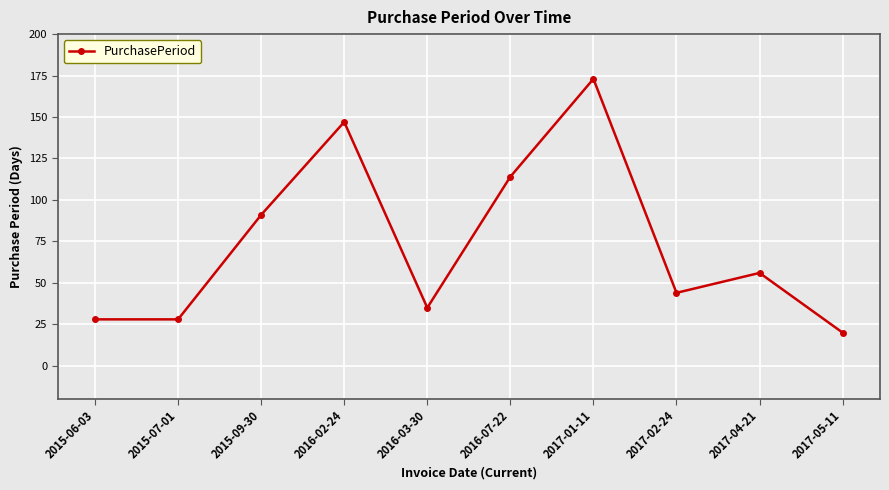

What is the value of the 6th point from the left?

114